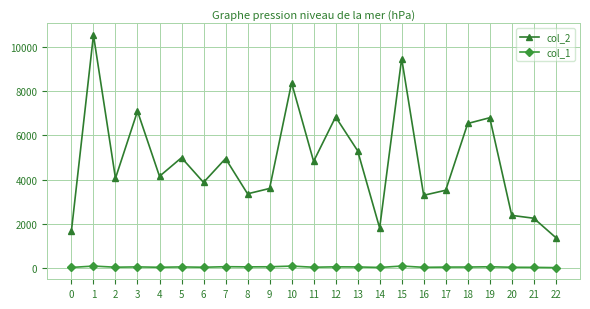

Count the number of data series in this chart.

2